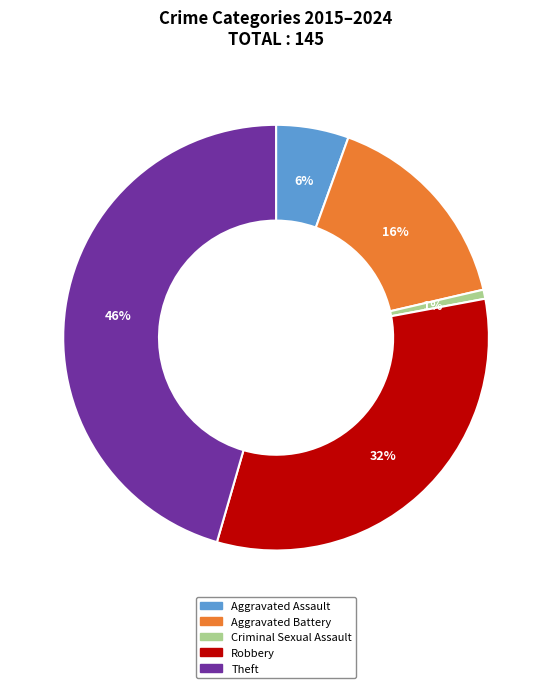

Rank the categories by value from highest to lowest.

Theft, Robbery, Aggravated Battery, Aggravated Assault, Criminal Sexual Assault